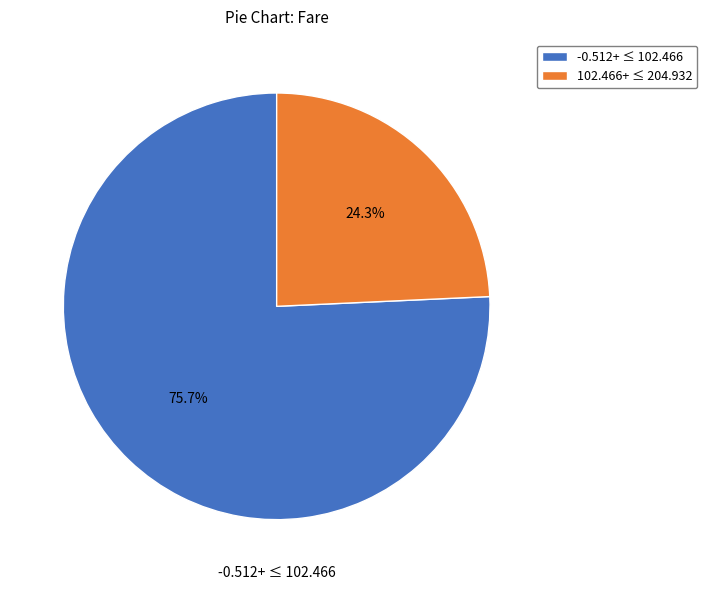

What is the total percentage of 102.466+ ≤ 204.932 and -0.512+ ≤ 102.466?

100.0%